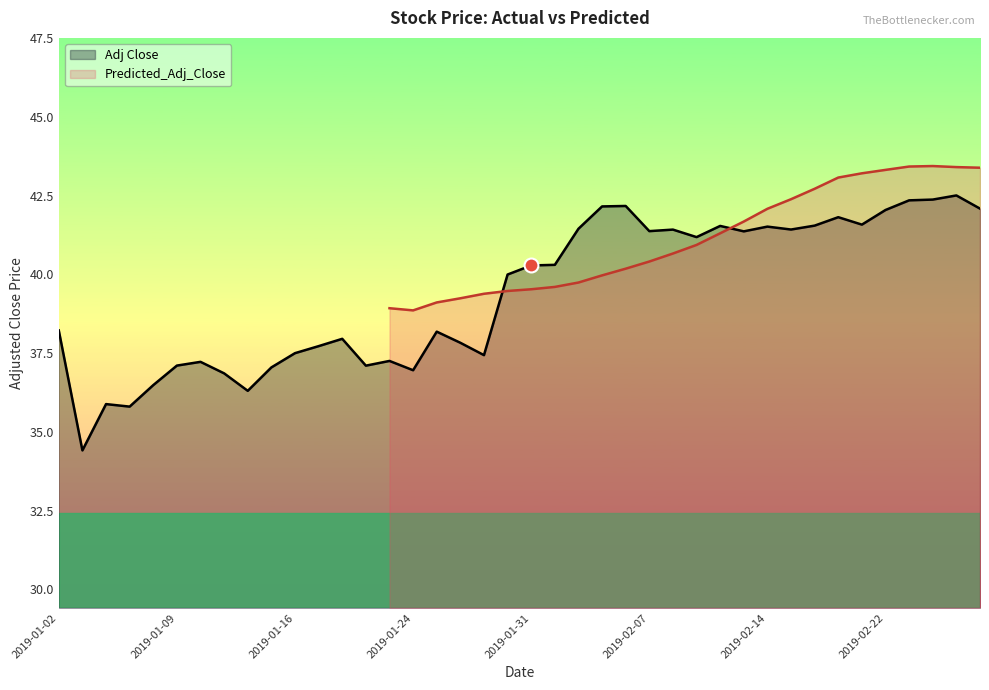

Between 21 and 22, which is larger?

22